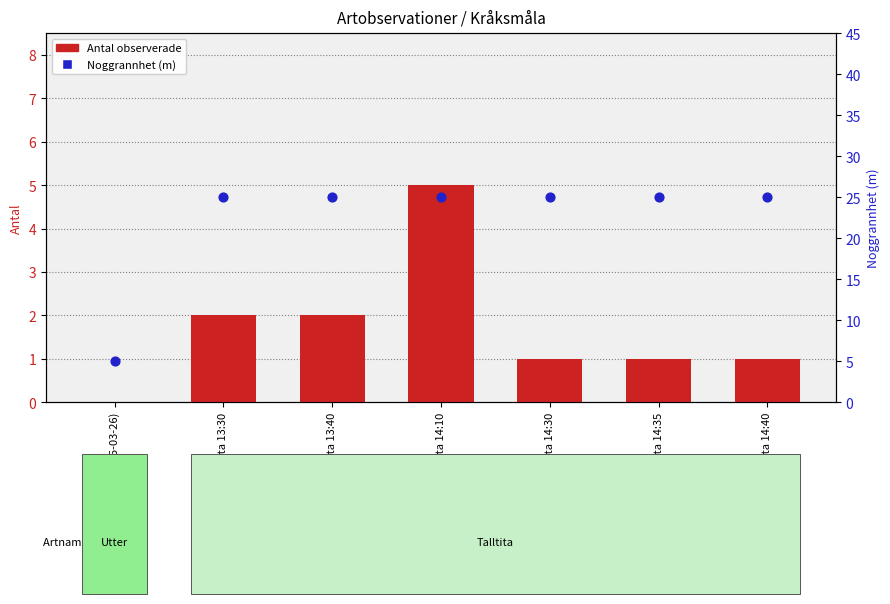

At how many categories does at least one series exceed 12?

6